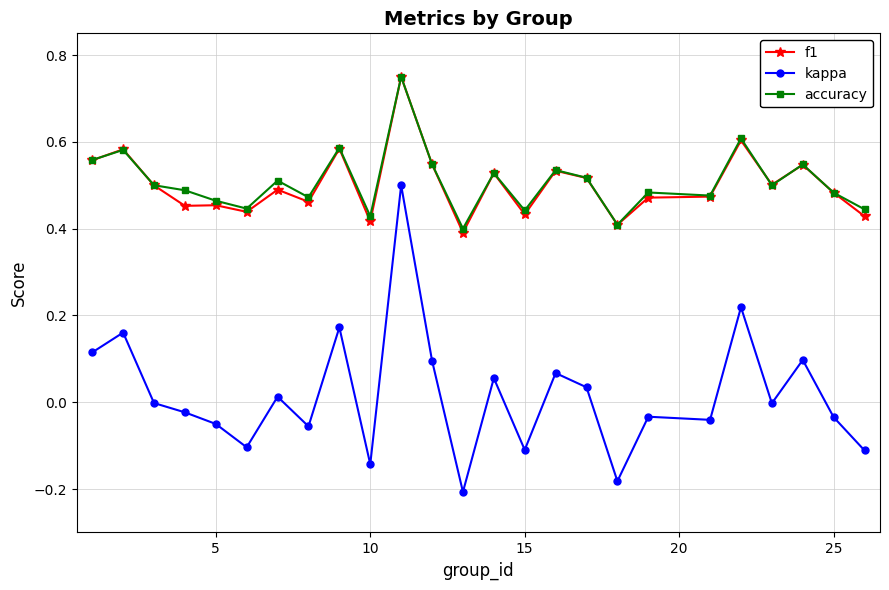

True or false: kappa has more than 2 interior local peaks.

True